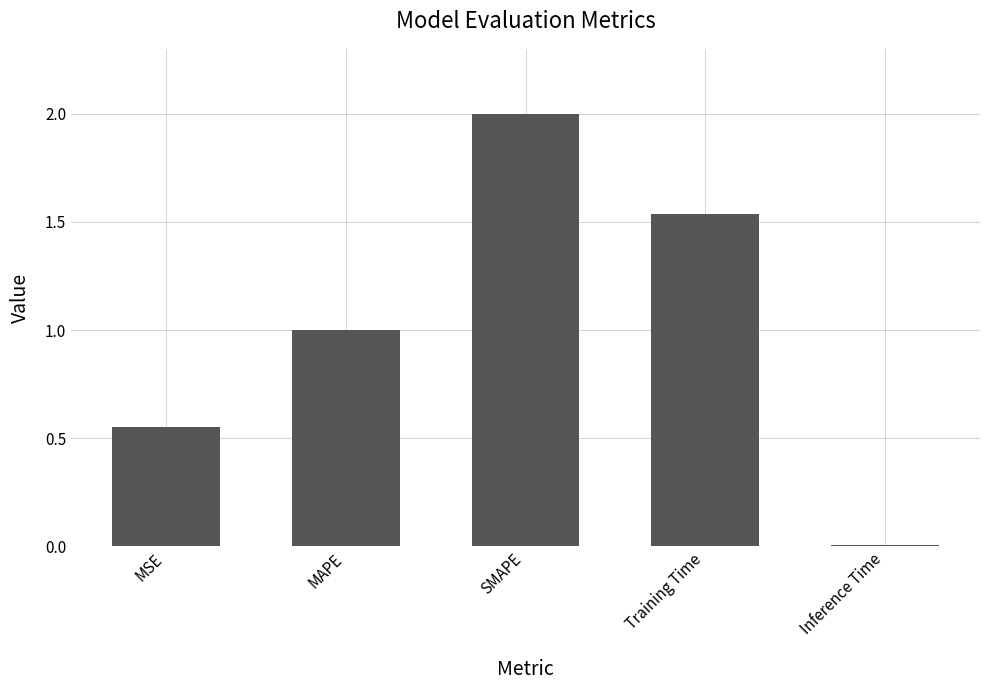

Between Inference Time and Training Time, which is larger?

Training Time